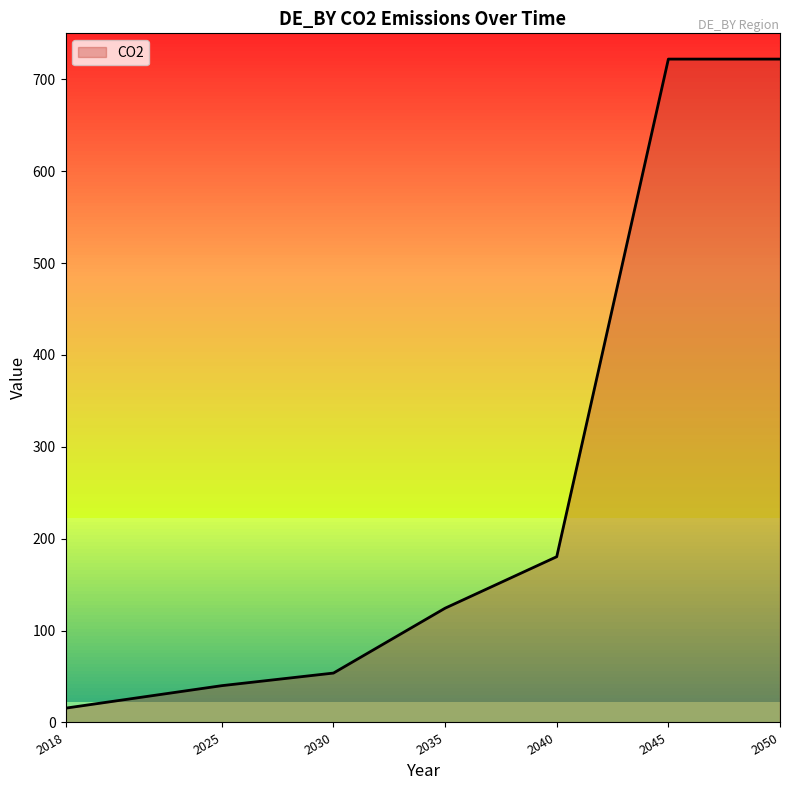

What is the sum of the values at 2025 and 2030?

93.8